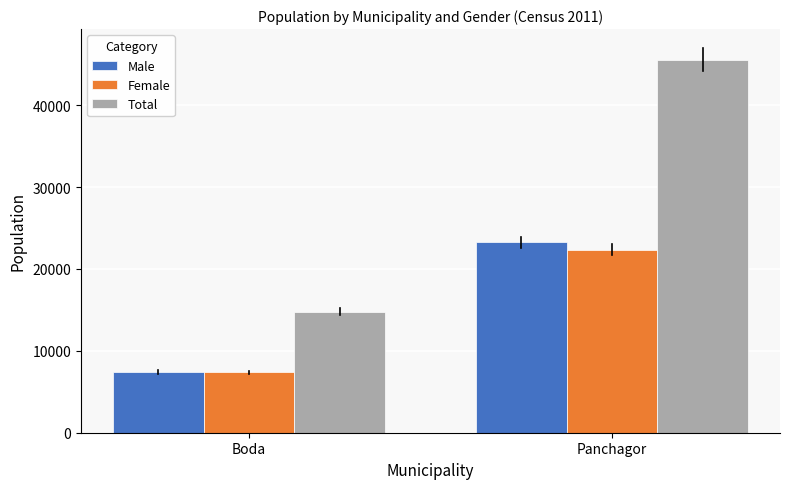

Are the bars grouped side by side (vs. stacked)?

Yes